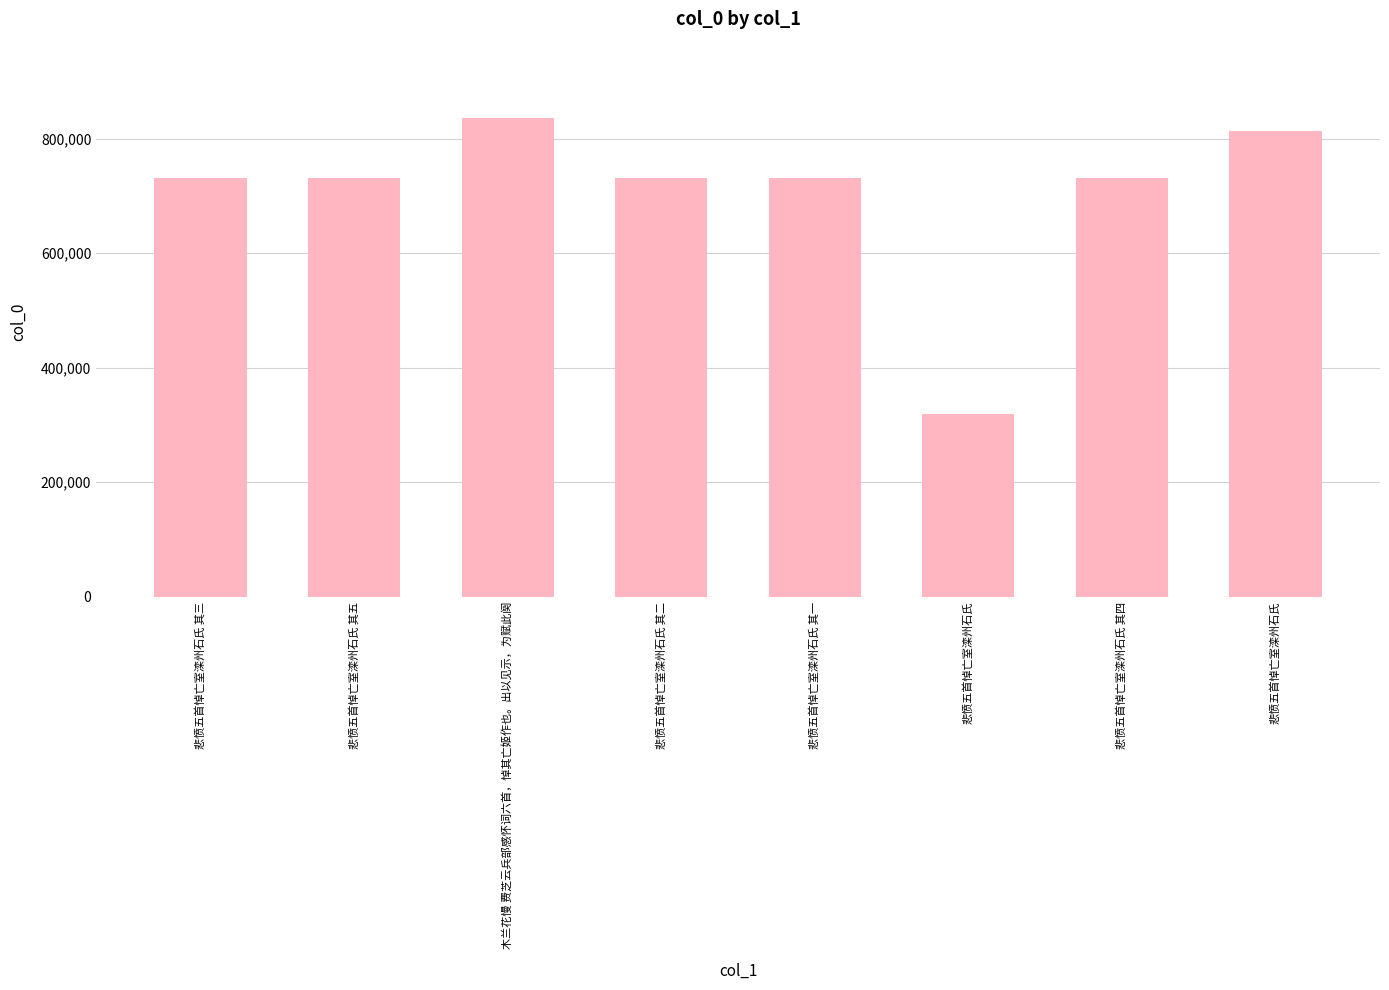

What is the approximate value at 悲愤五首悼亡室滦州石氏?

812937